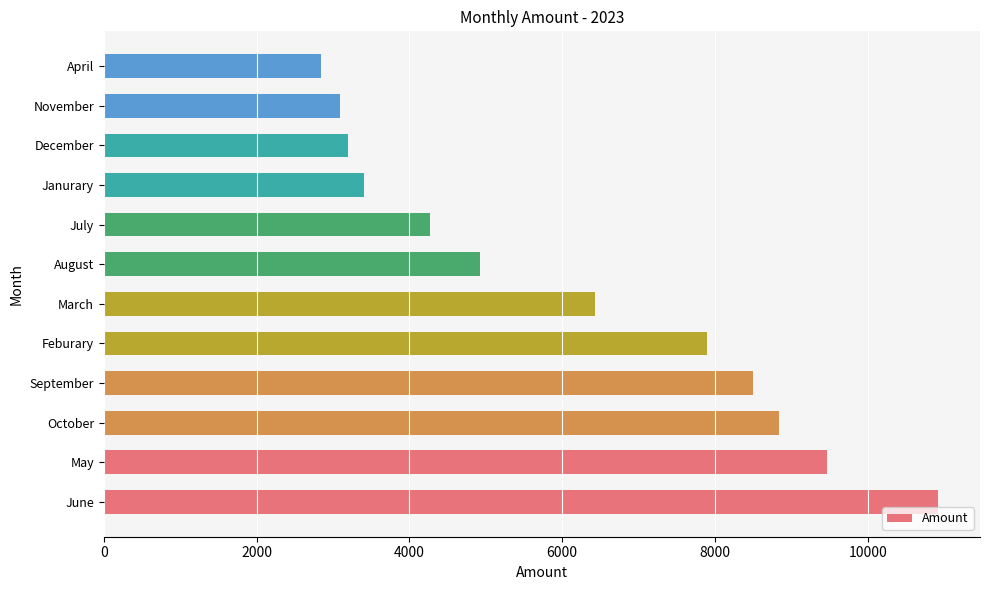

List the labels in order of value, largest first.

June, May, October, September, Feburary, March, August, July, Janurary, December, November, April